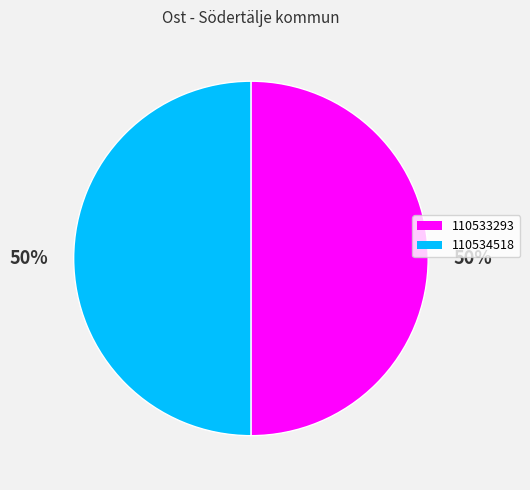

To the nearest percent, what percentage of the pie is 110534518?

50%